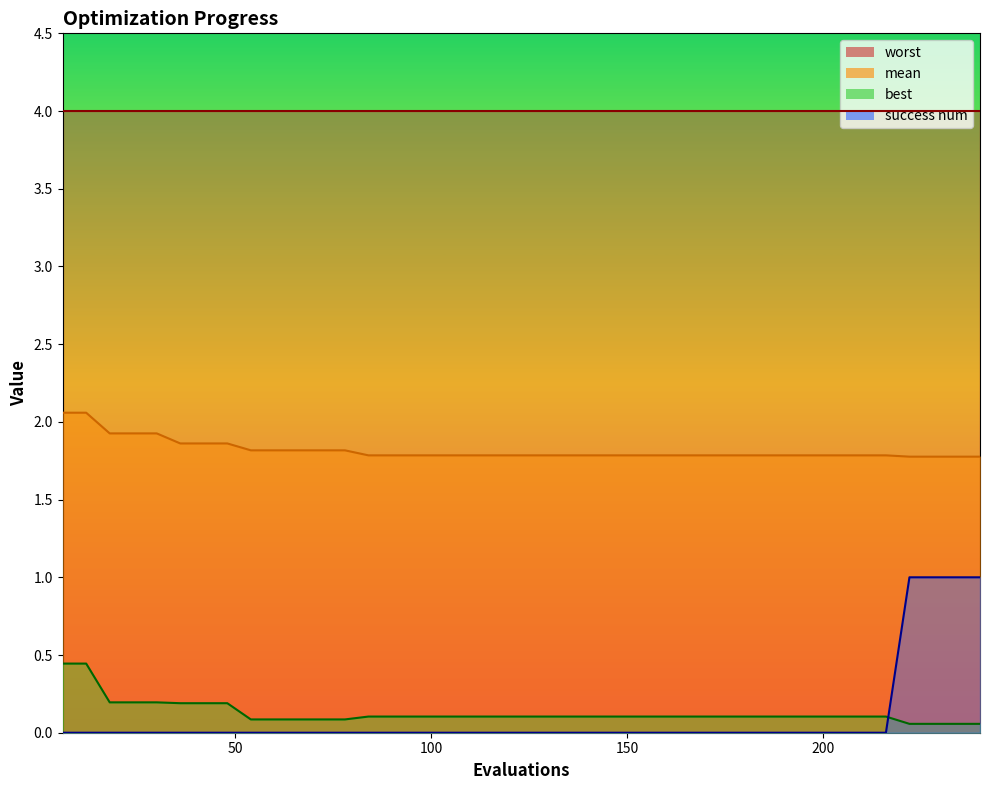

Which series has the widest spread of values?

success num